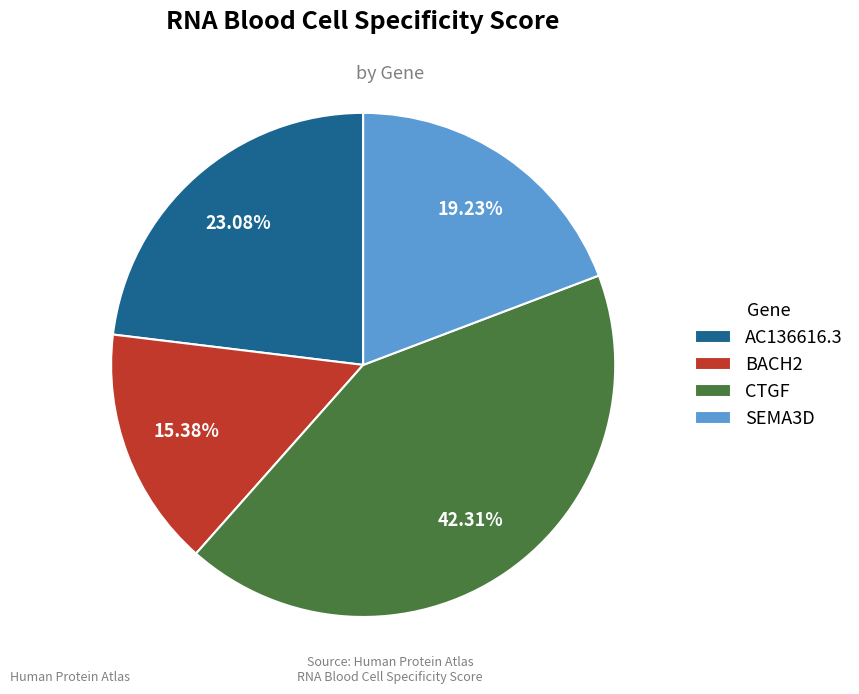

Count the number of slices in the pie.

4